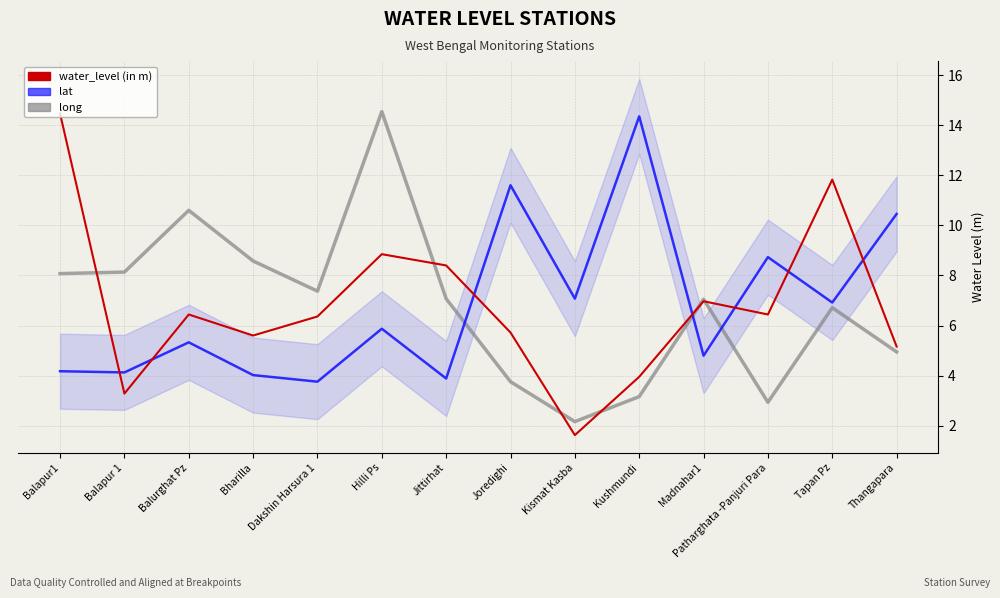

What is the total value across all series at Kushmundi?

21.5